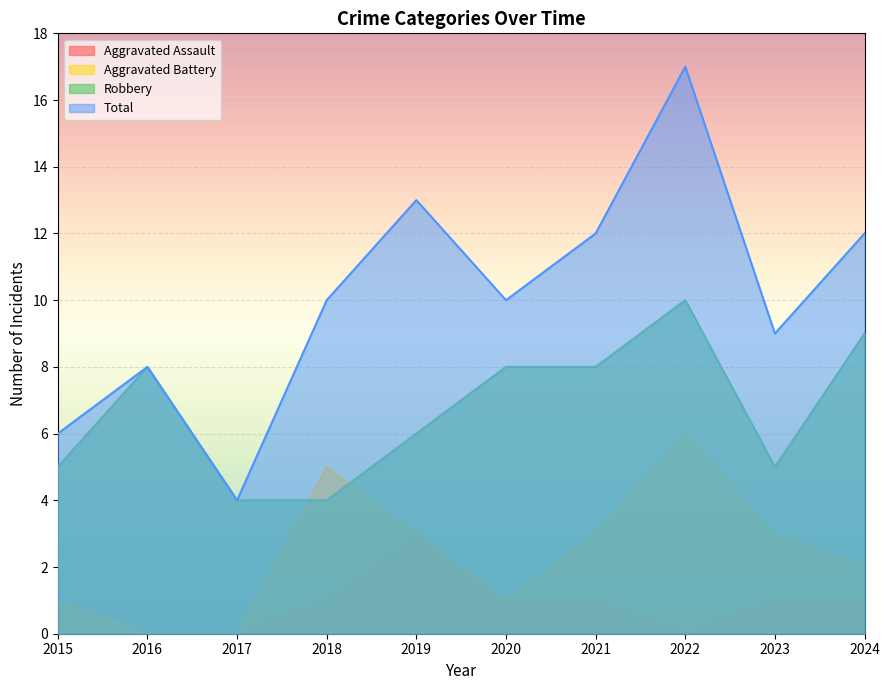

How many distinct data groups are displayed?

4